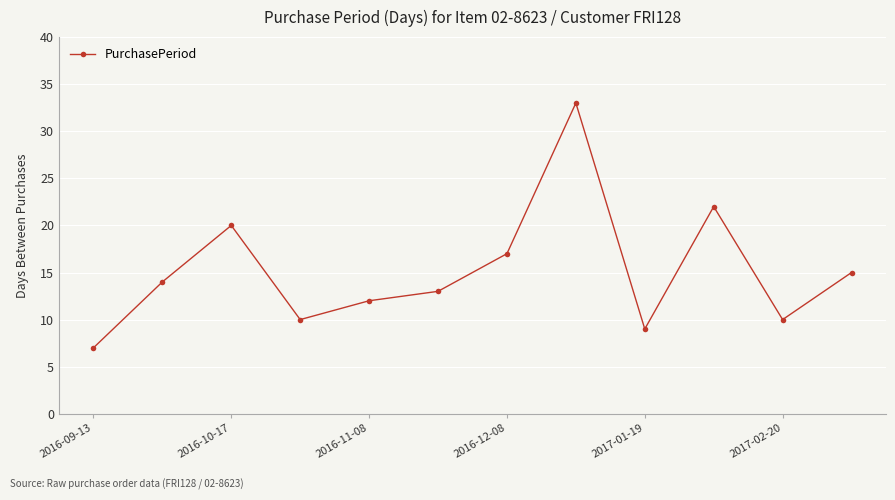

What is the difference between the second highest and minimum values?

15